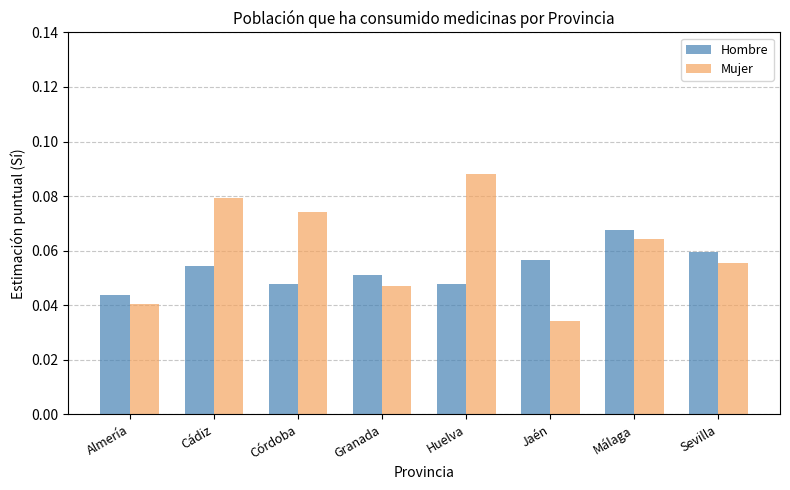

Which series has the widest spread of values?

Mujer